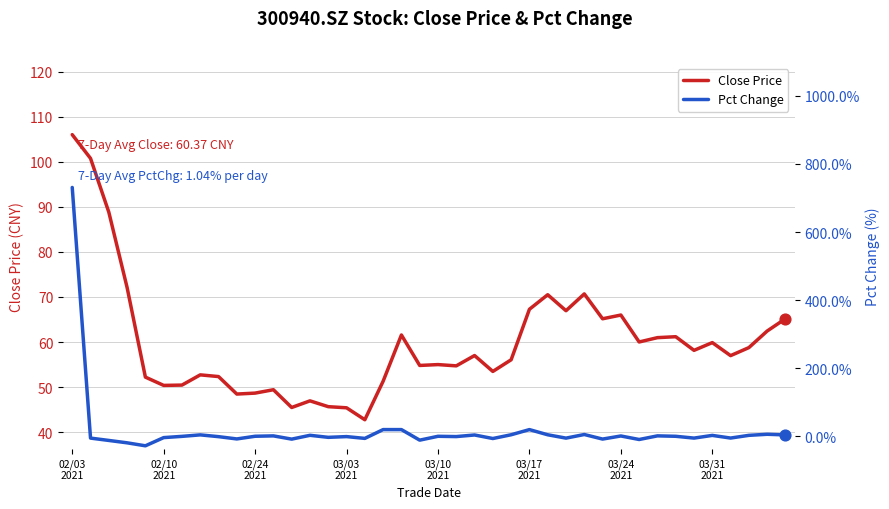

Which series has the largest total across all categories?

Close Price